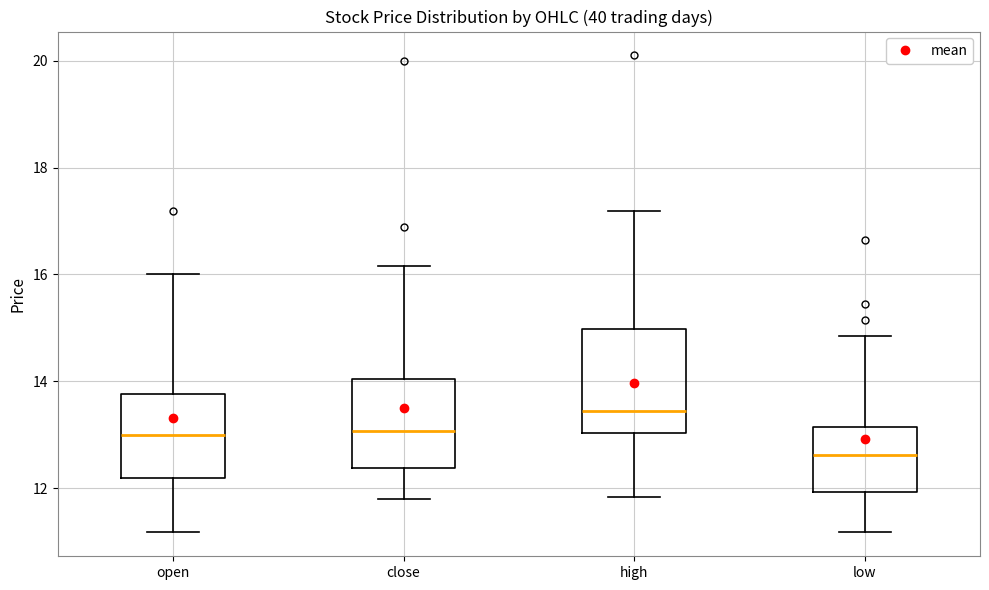

Reading left to right, transcribe this box plot: for each box, give where its median line is, the range the box spans, and where its two whiskers end, as read against the y-axis. The values are not printed on the chart, so give them approximately, as read against the axis.

open: median 13.0, box 12.2 to 13.8, whiskers 11.2 to 16.0
close: median 13.0, box 12.4 to 14.0, whiskers 11.8 to 16.2
high: median 13.4, box 13.0 to 15.0, whiskers 11.8 to 17.2
low: median 12.6, box 12.0 to 13.2, whiskers 11.2 to 14.8